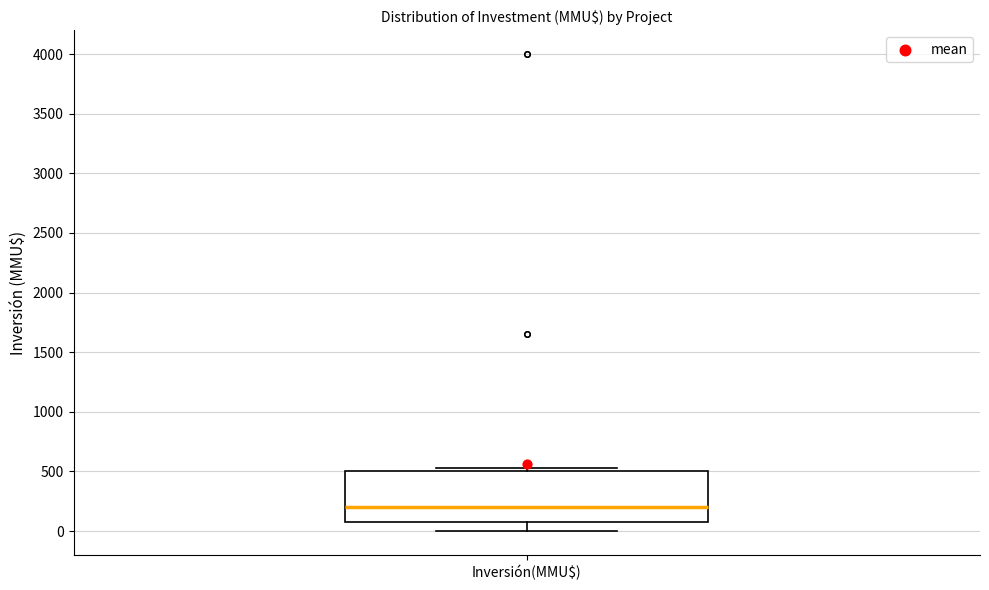

Read this box plot against the y-axis: the position of the median line, the range covered by the box, and the ends of both whiskers. The values are not printed on the chart, so give them approximately, as read against the axis.

median 200, box 100 to 500, whiskers 0 to 550